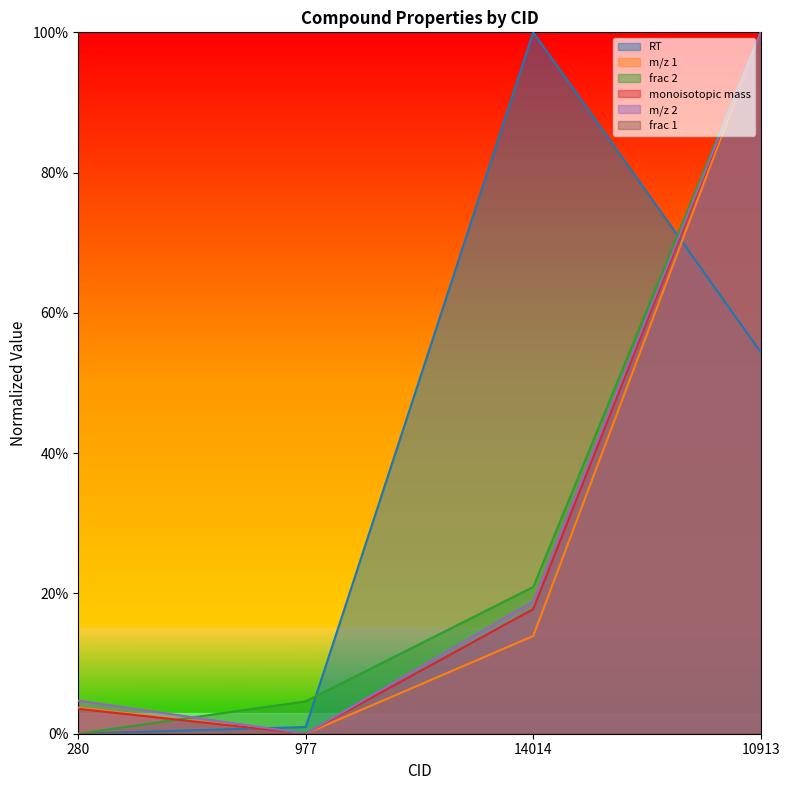

True or false: m/z 2 and monoisotopic mass cross at least once.

False